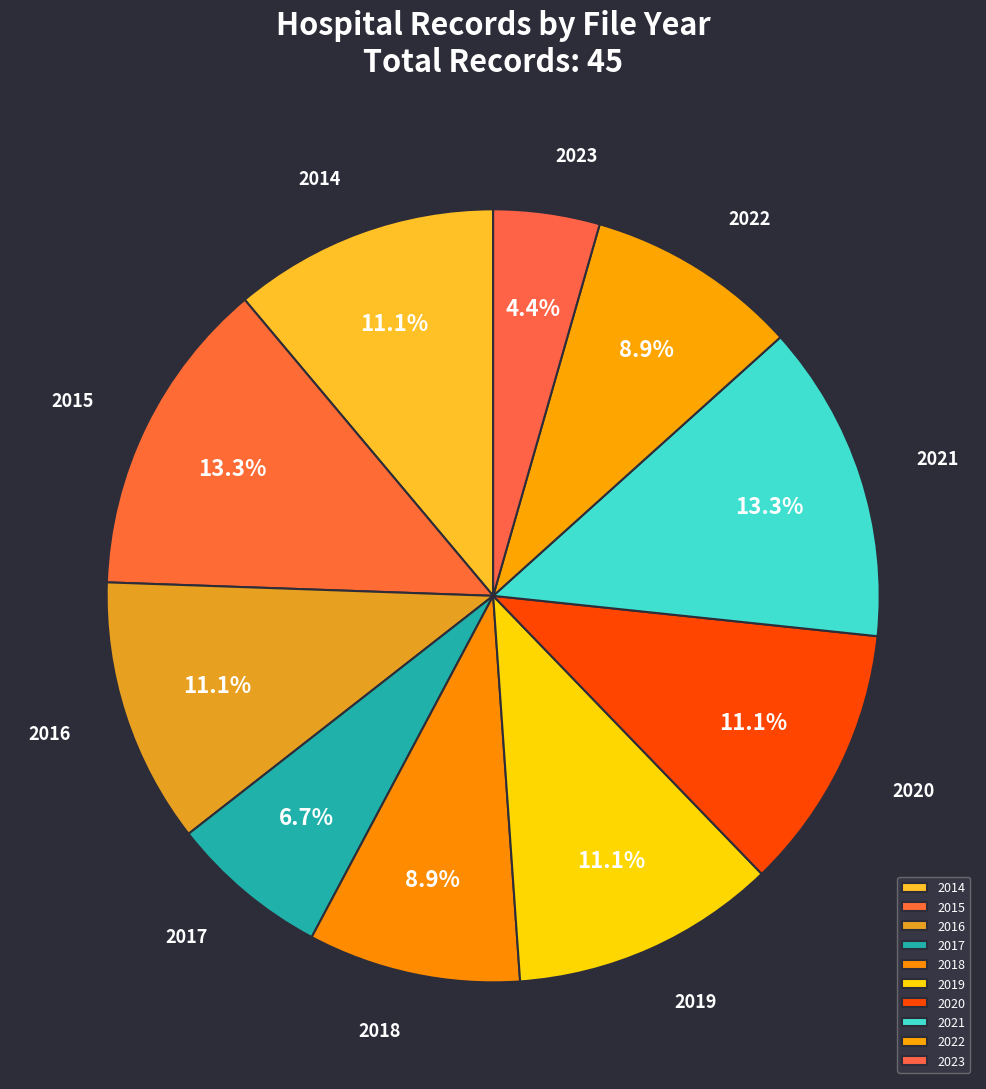

Is there a majority slice in this chart?

No